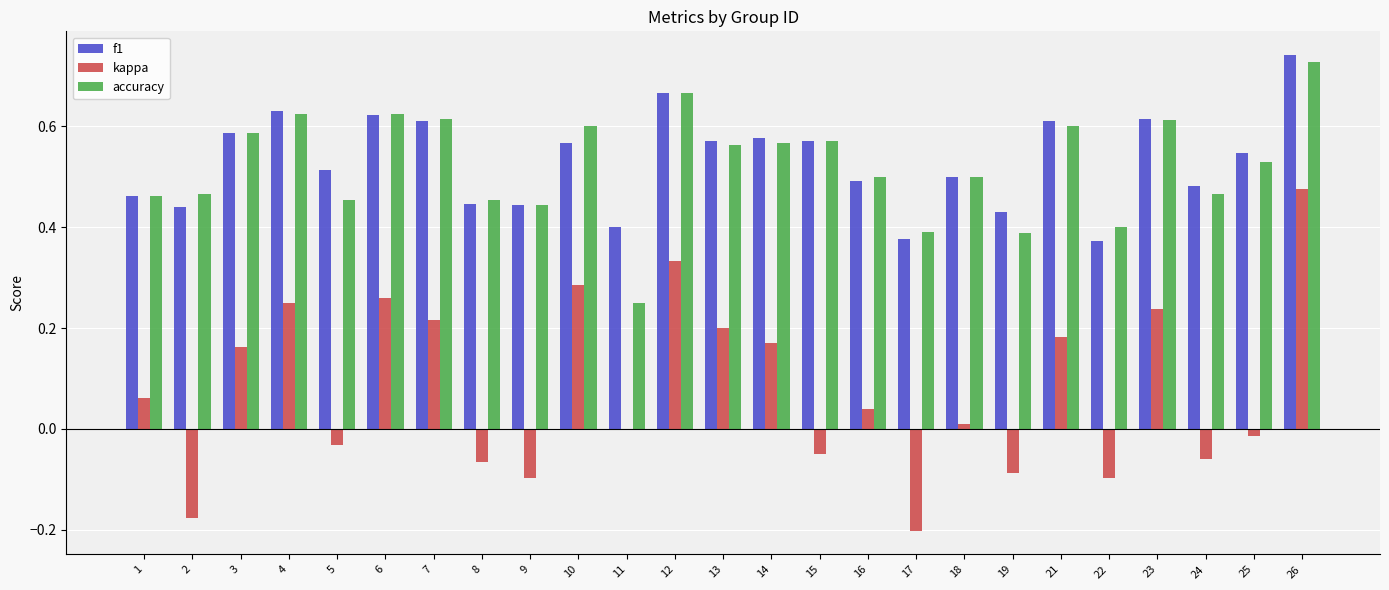

How many data points does each series have?

25